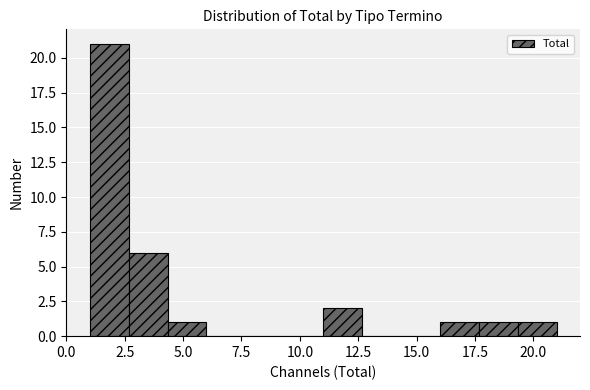

Around what value on the x-axis is the tallest bar? Give the approximate position of its centre, as read against the axis.

2.0